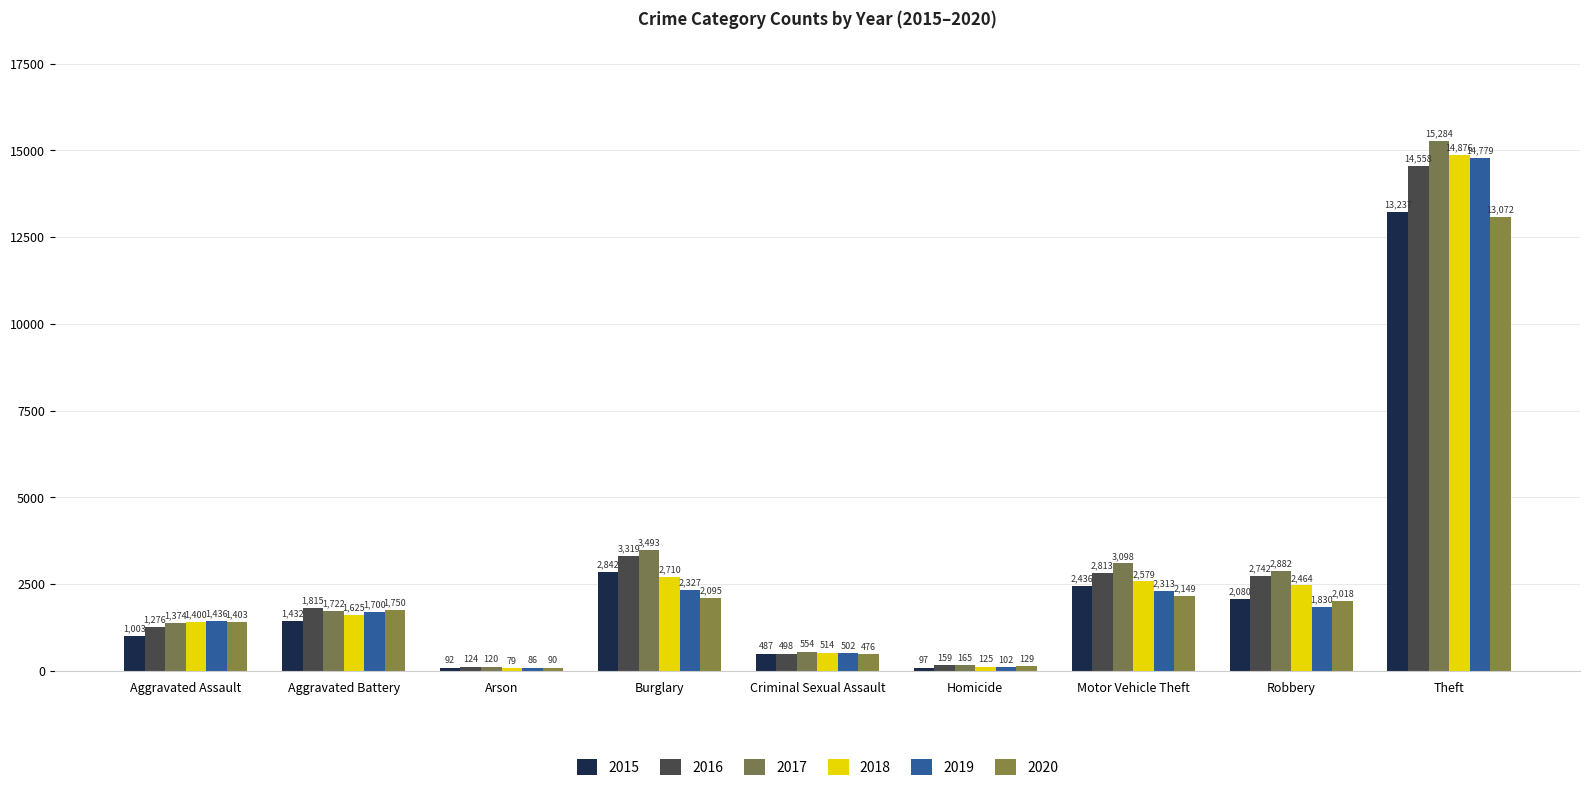

How many bars are there in each group?

6